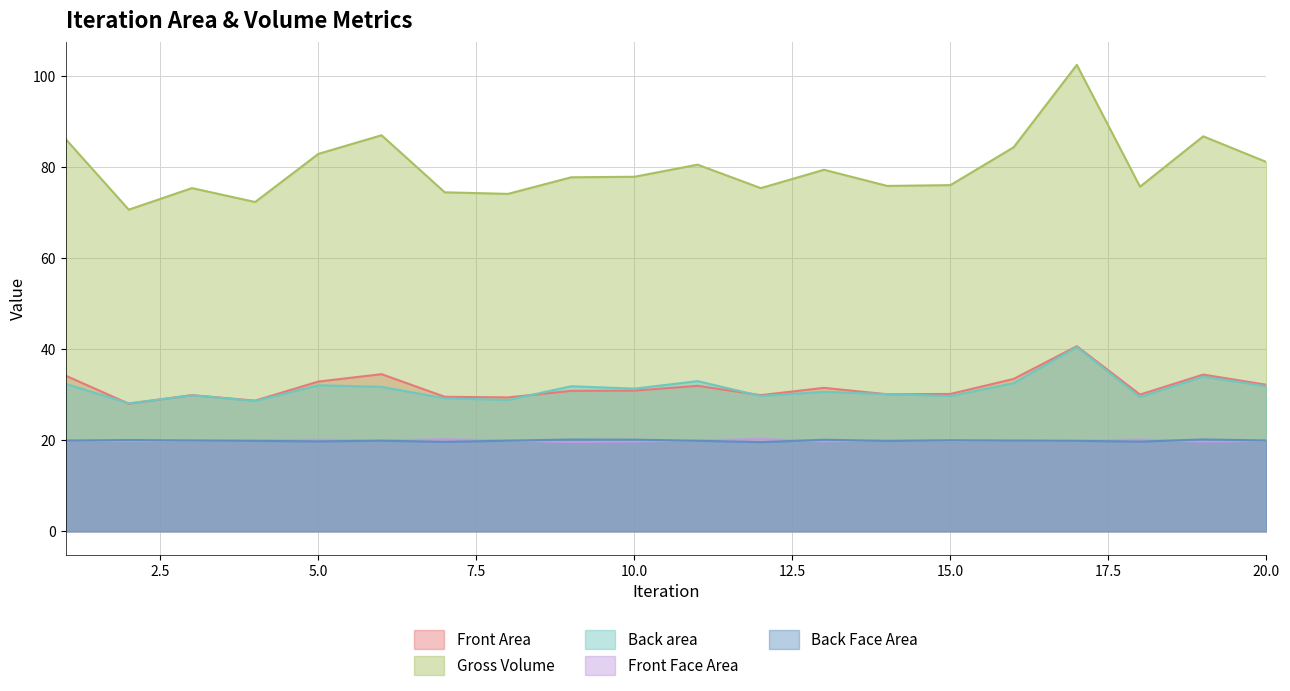

What is the difference between the Back area values at 13 and 3?

0.8